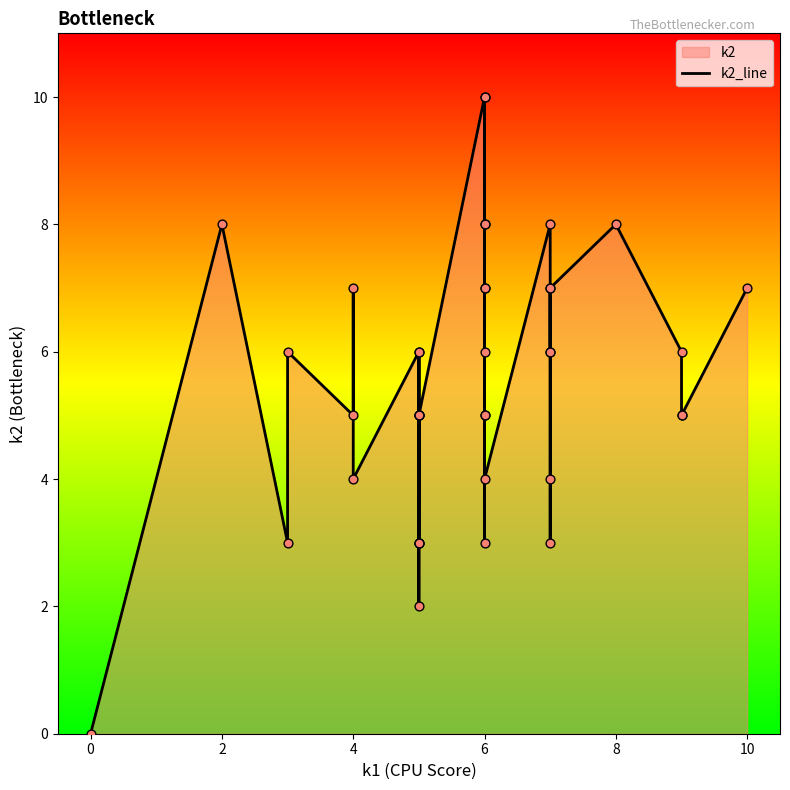

What is the change in value from 24 to 27?

+1